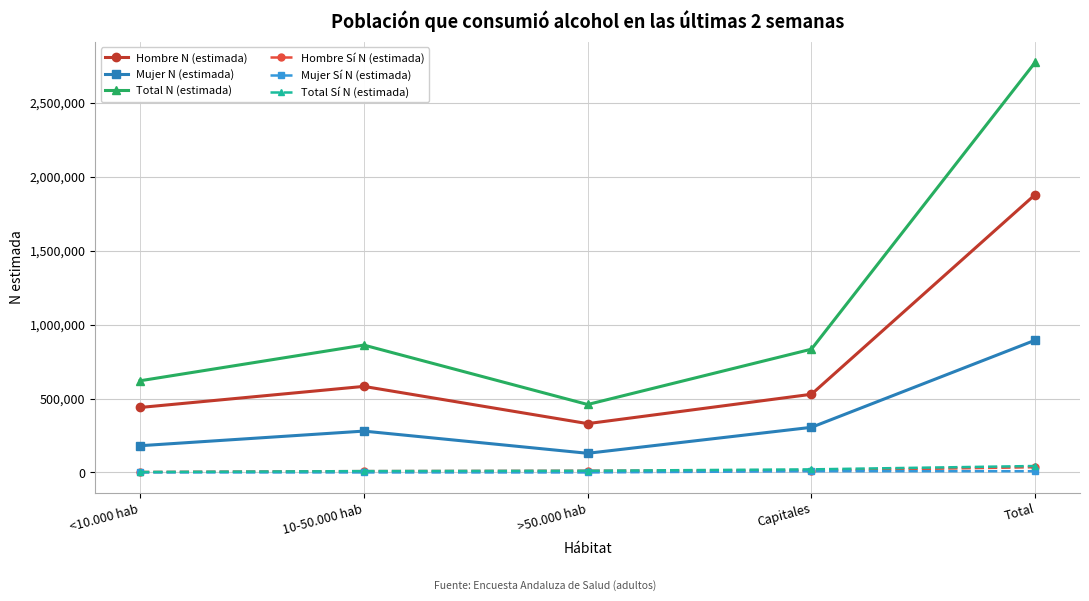

Is the value of Total Sí N (estimada) at Total greater than the value of Mujer Sí N (estimada) at <10.000 hab?

Yes